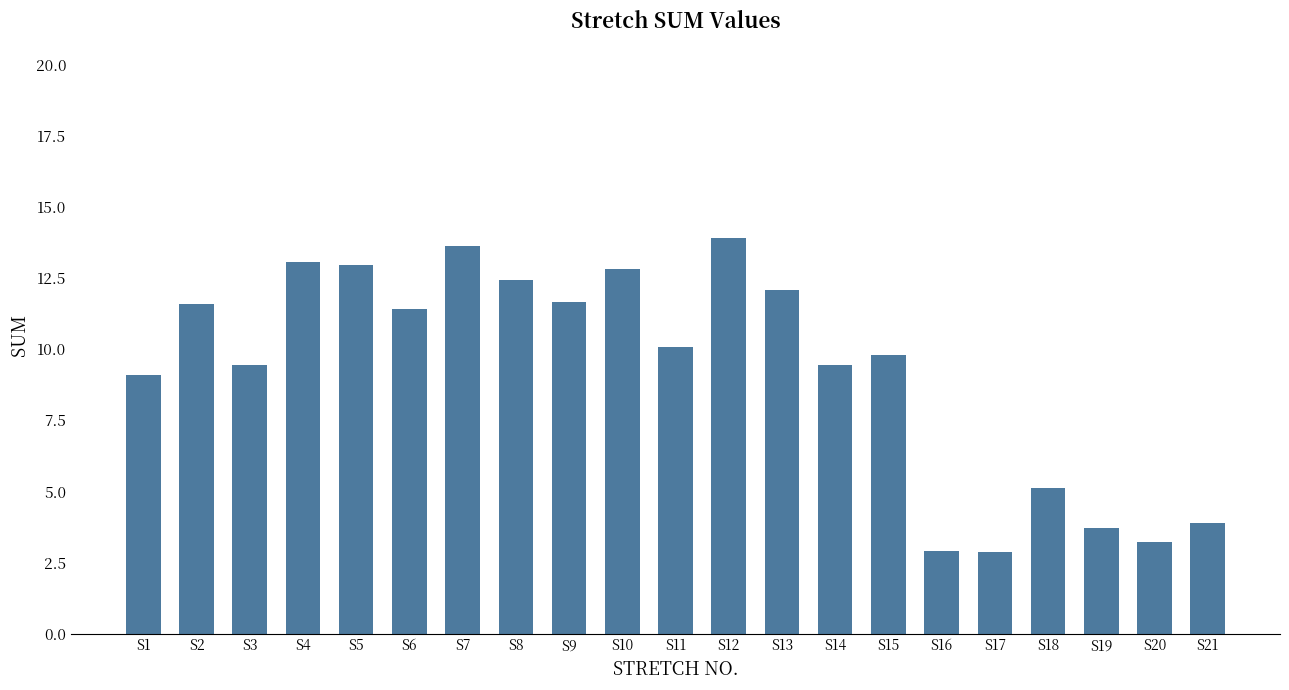

True or false: the data shows 13.0 at S5.

True